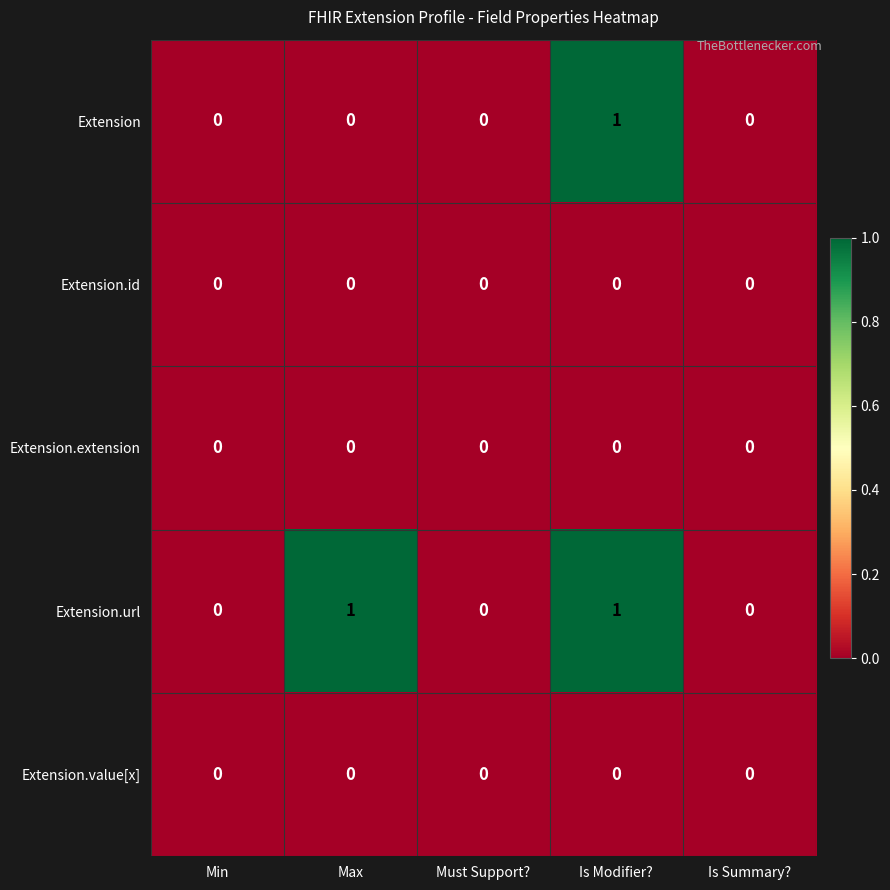

Which series changed the most between Max and Is Summary??

Extension.url